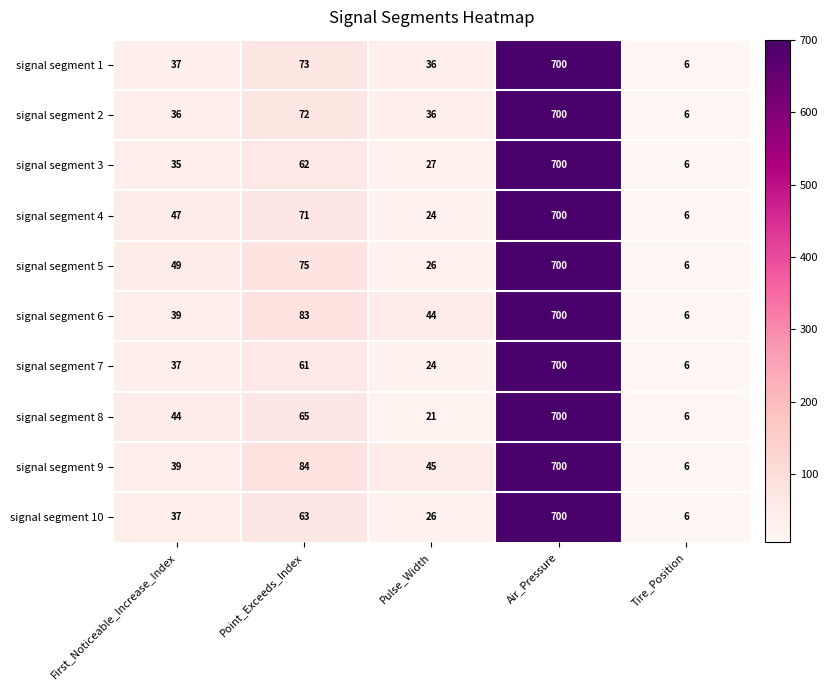

The signal segment 3 series shows 92 at Point_Exceeds_Index. True or false?

False